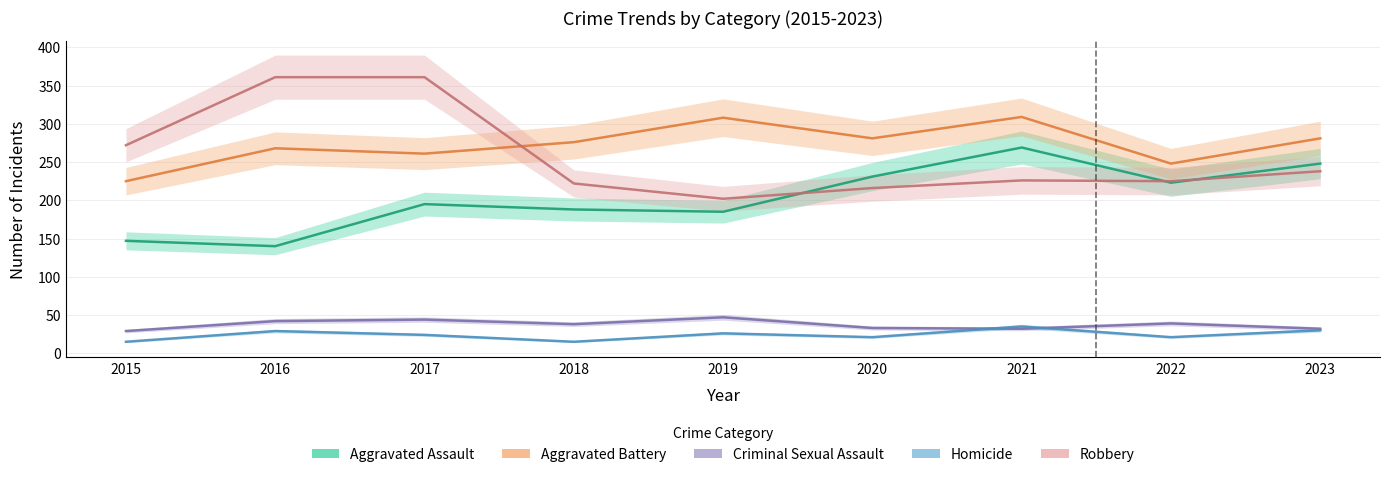

Where is Aggravated Battery nearest to the value 267?

2016